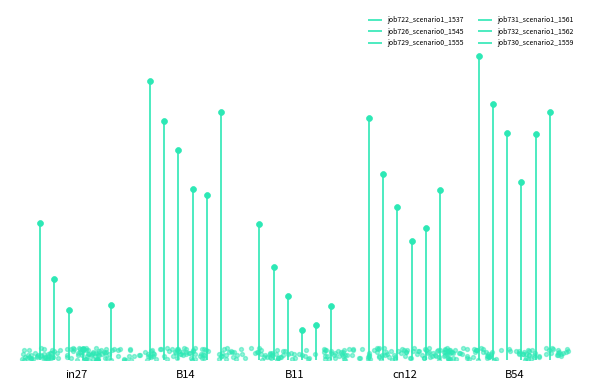

Which series reaches the maximum Y coordinate?

job722_scenario1_1537